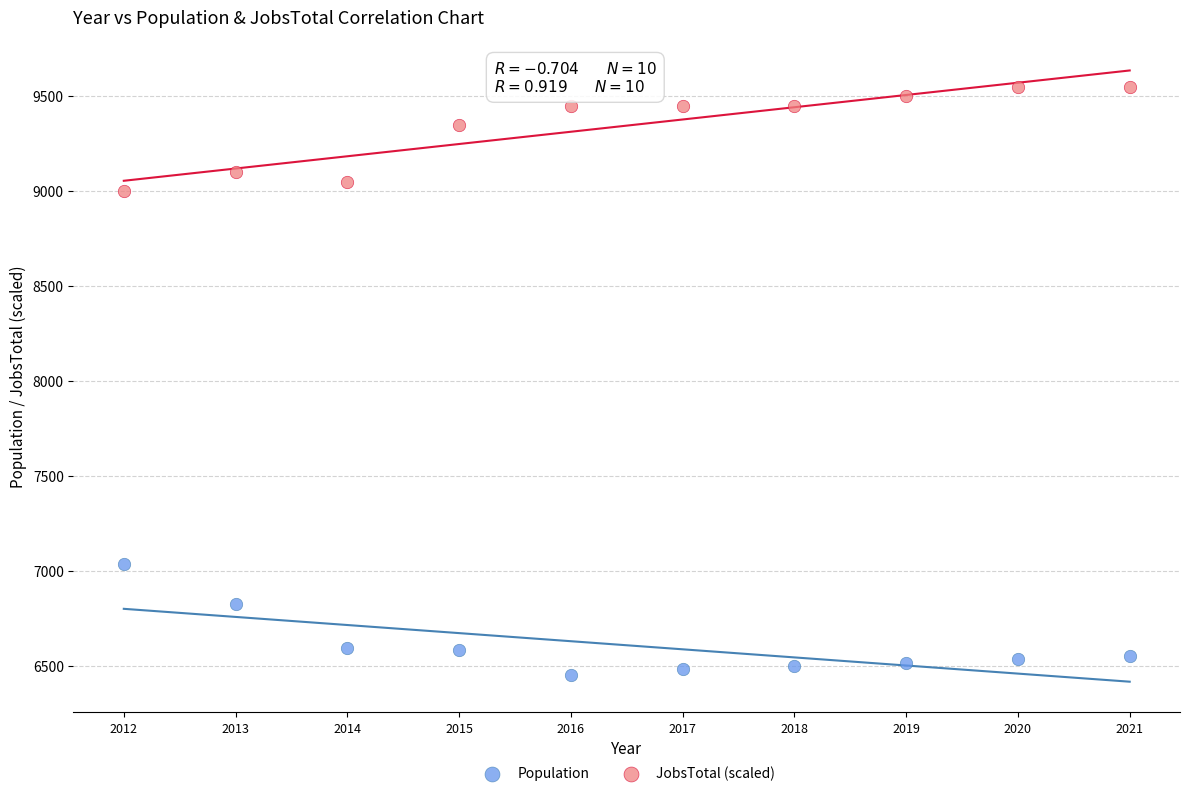

What is the X range (max minus min) for the scatter plot?

9